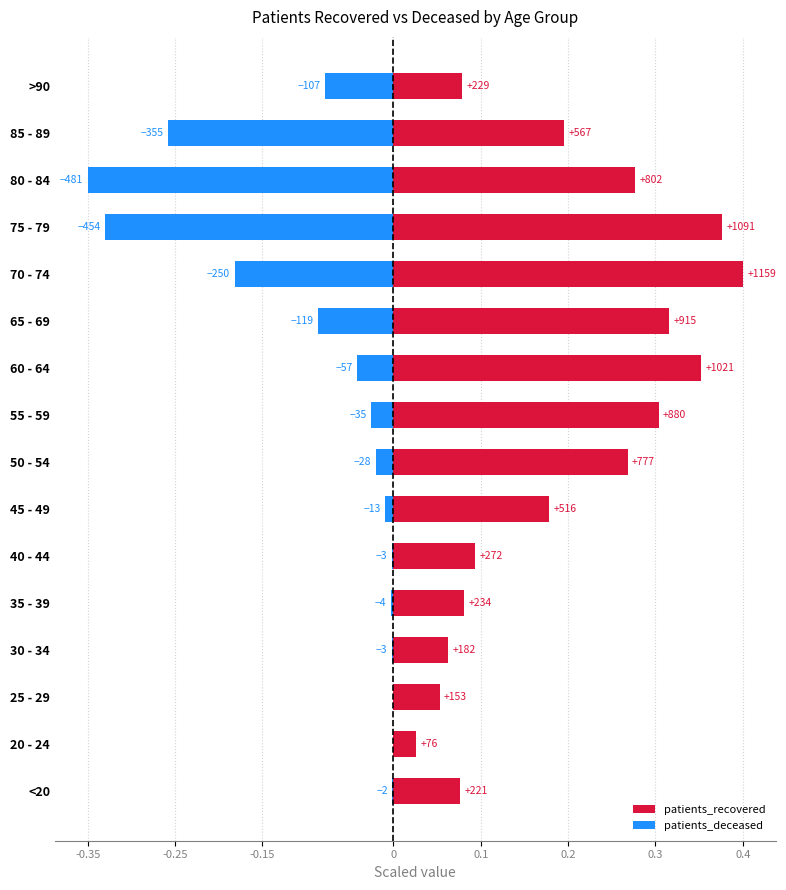

Does the chart contain stacked bars?

No